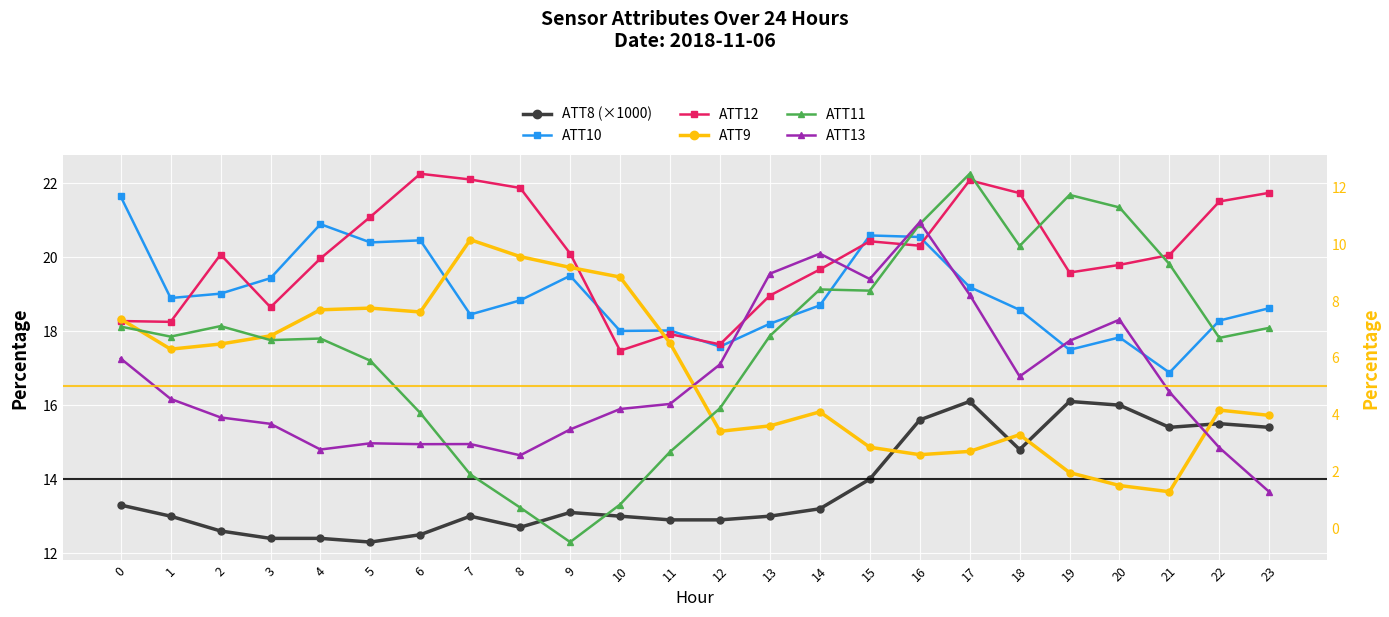

True or false: ATT10 and ATT13 cross at least once.

False